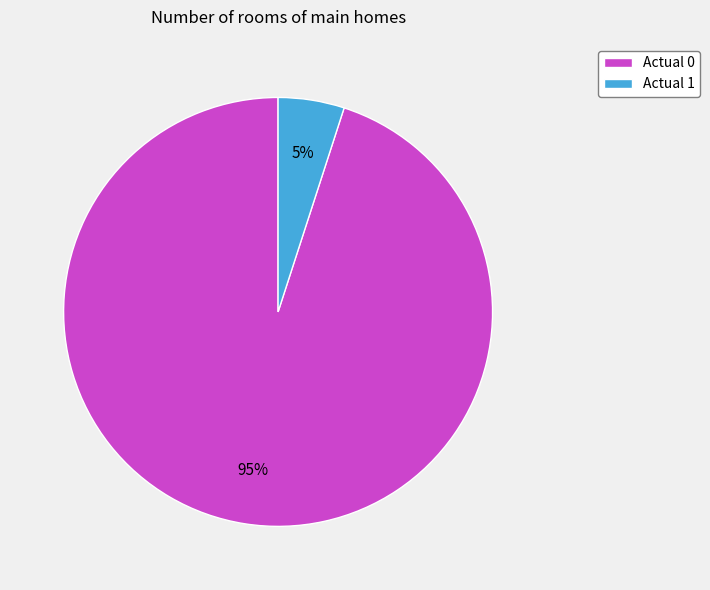

Count the number of slices in the pie.

2